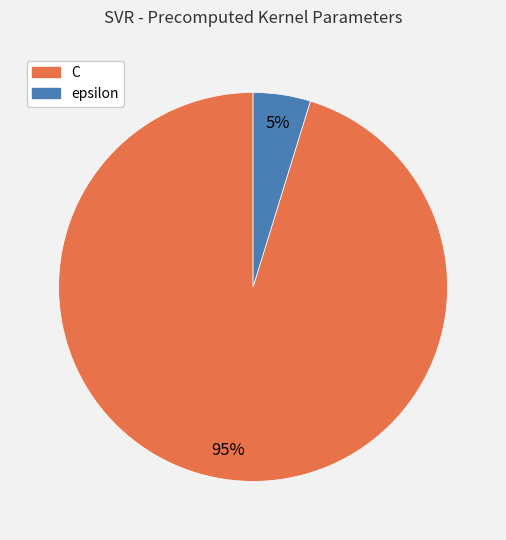

True or false: epsilon accounts for 5% of the total.

True